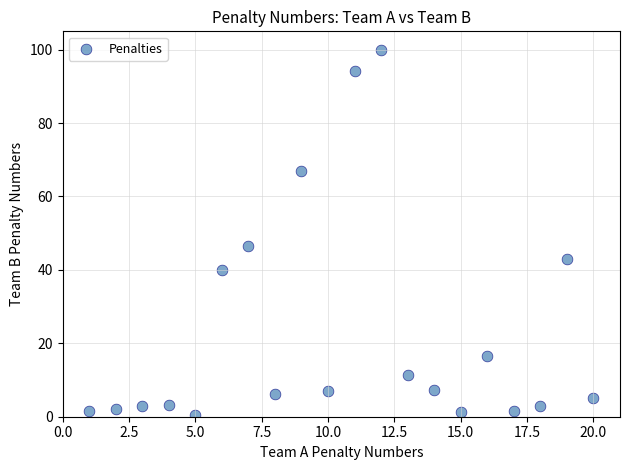

What is the range of X values (max minus min)?

19.0